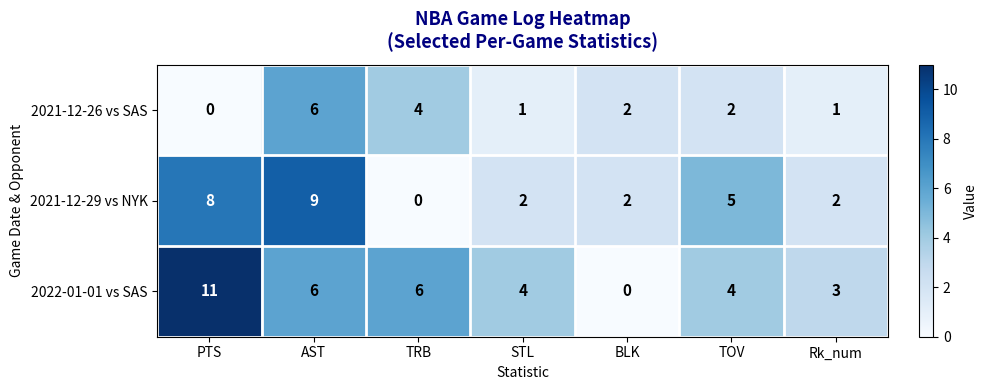

At which category is the sum across all series the highest?

AST